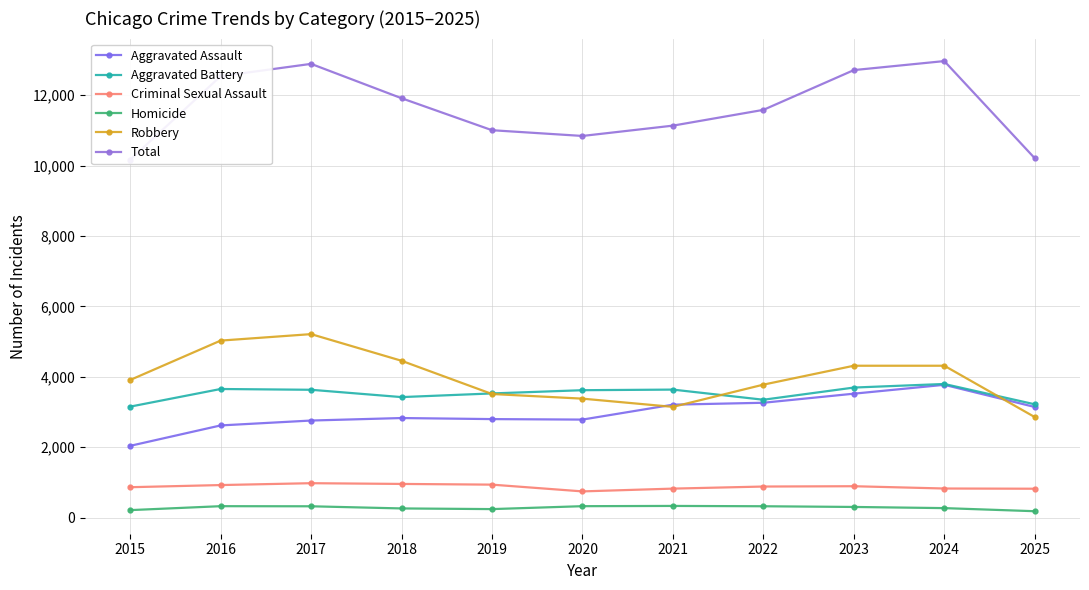

What are all the series names shown in the legend?

Aggravated Assault, Aggravated Battery, Criminal Sexual Assault, Homicide, Robbery, Total